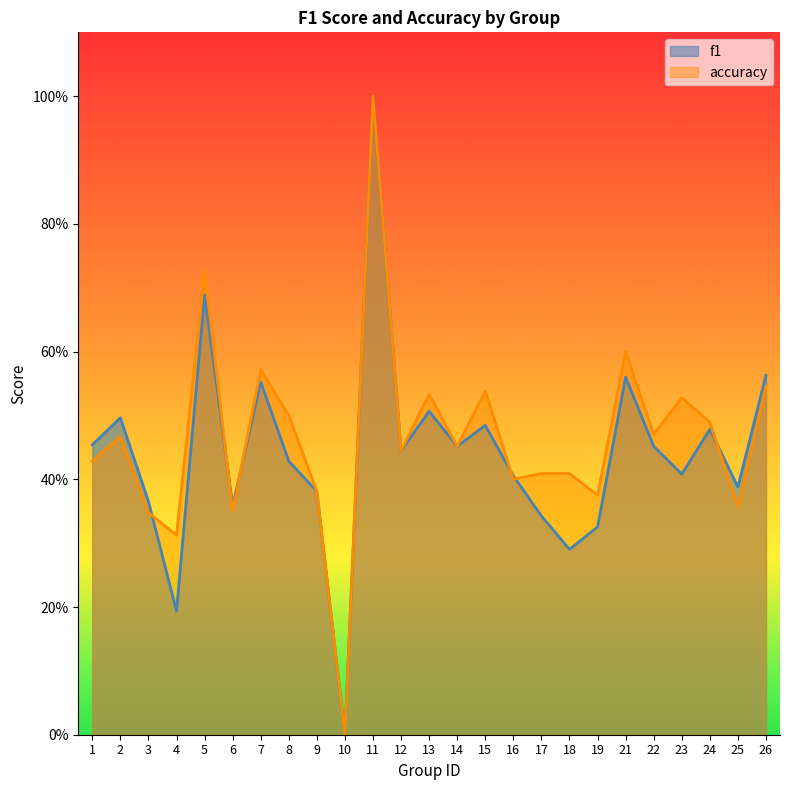

List the series in order of their peak value, highest first.

f1, accuracy